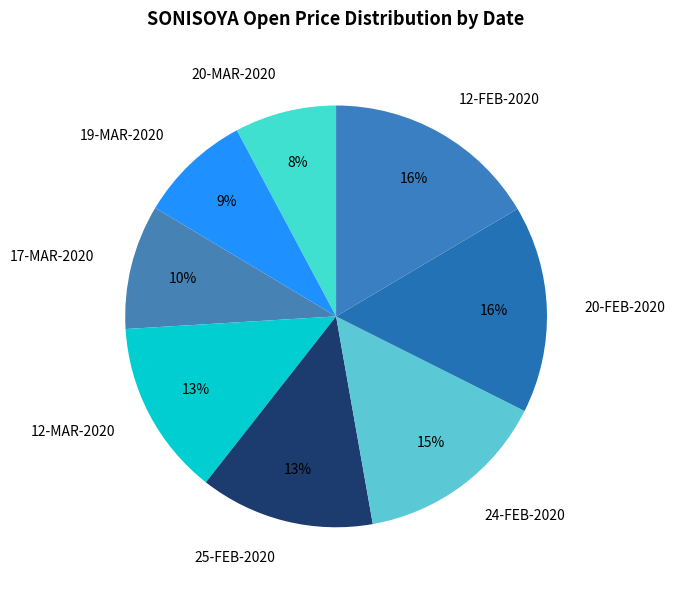

Does 19-MAR-2020 account for over 50% of the chart?

No